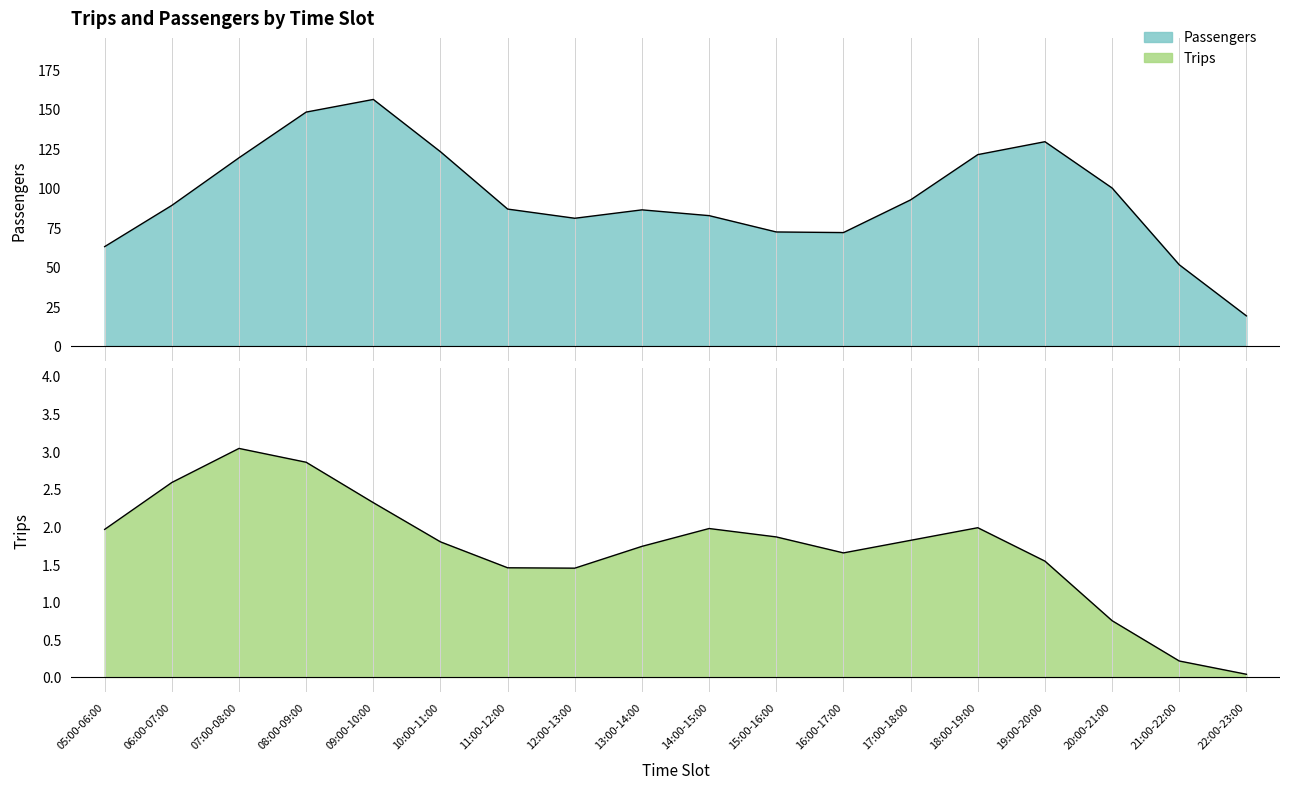

What is the label of the 11th point from the left?

15:00-16:00